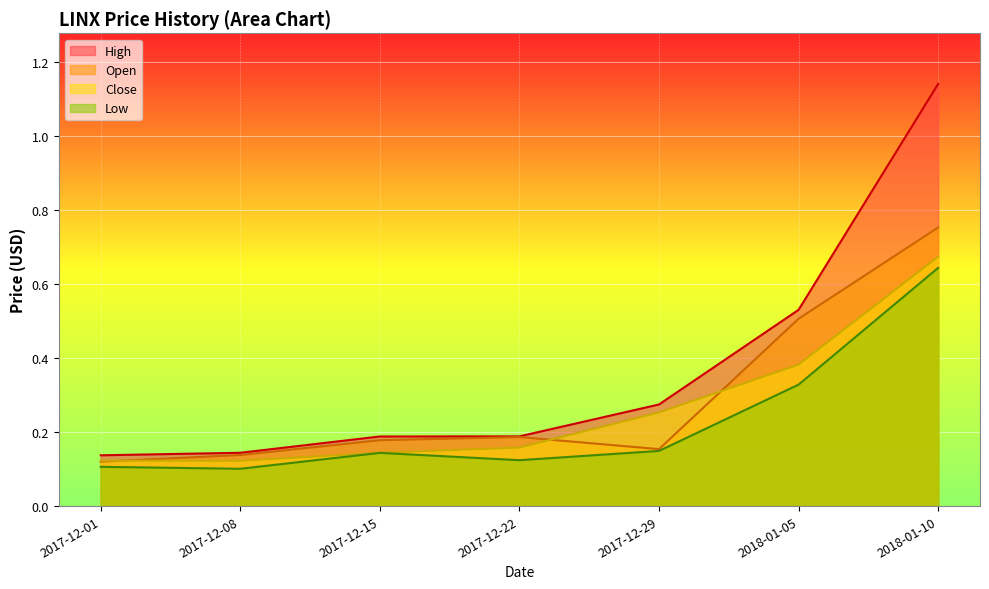

Reading left to right, transcribe all the data shown in this chart.

Open: 2017-12-01=0.1	2017-12-08=0.1	2017-12-15=0.2	2017-12-22=0.2	2017-12-29=0.2	2018-01-05=0.5	2018-01-10=0.8
High: 2017-12-01=0.1	2017-12-08=0.1	2017-12-15=0.2	2017-12-22=0.2	2017-12-29=0.3	2018-01-05=0.5	2018-01-10=1.1
Low: 2017-12-01=0.1	2017-12-08=0.1	2017-12-15=0.1	2017-12-22=0.1	2017-12-29=0.1	2018-01-05=0.3	2018-01-10=0.6
Close: 2017-12-01=0.1	2017-12-08=0.1	2017-12-15=0.1	2017-12-22=0.2	2017-12-29=0.3	2018-01-05=0.4	2018-01-10=0.7